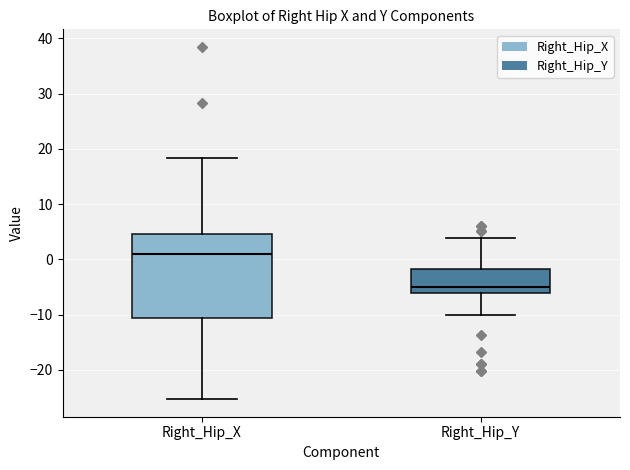

Where does the median line of the box for Right_Hip_X sit on the y-axis? The values are not printed on the chart, so give them approximately, as read against the axis.

1